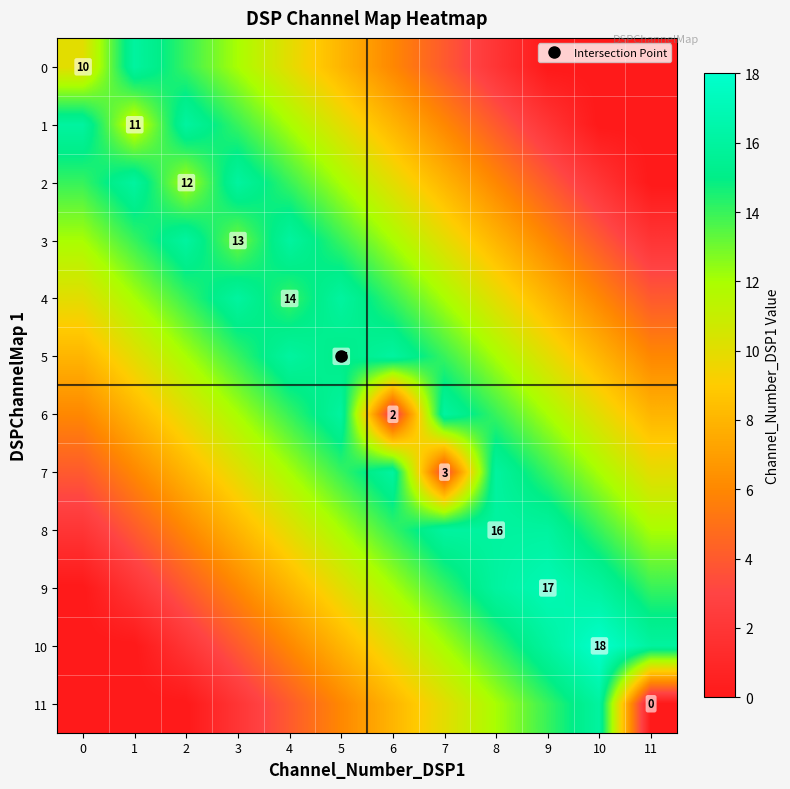

List the series in order of their peak value, highest first.

10, 9, 0, 1, 2, 3, 4, 5, 6, 7, 8, 11